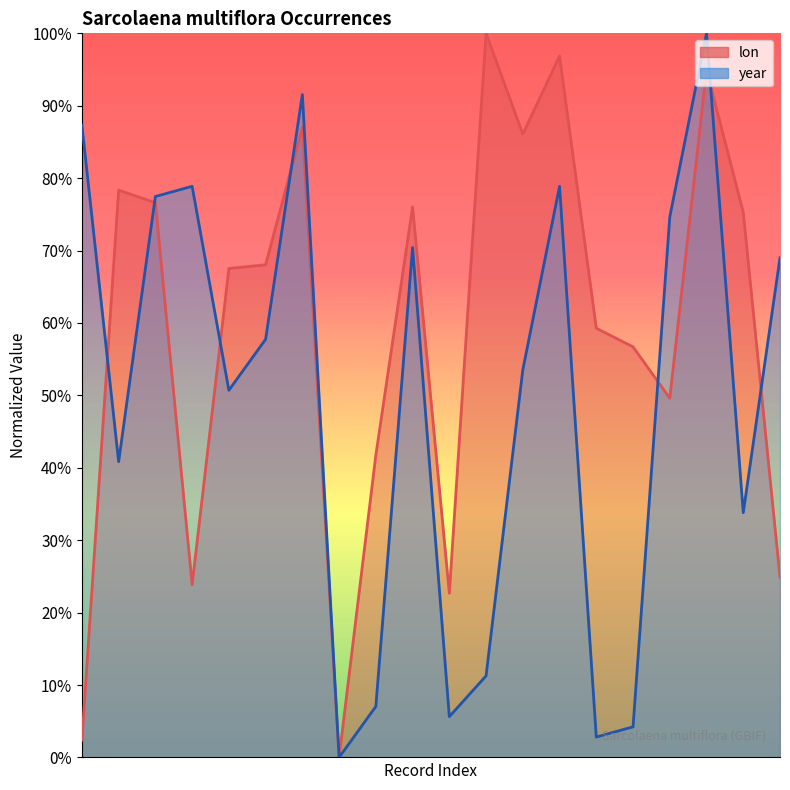

How many intersections are there between year and lon?

7